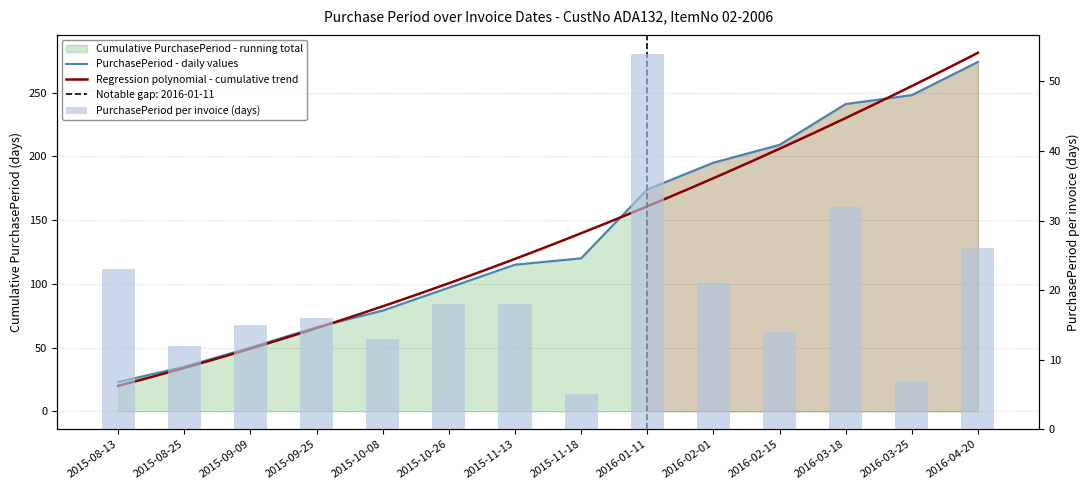

How many values are below 18?

7